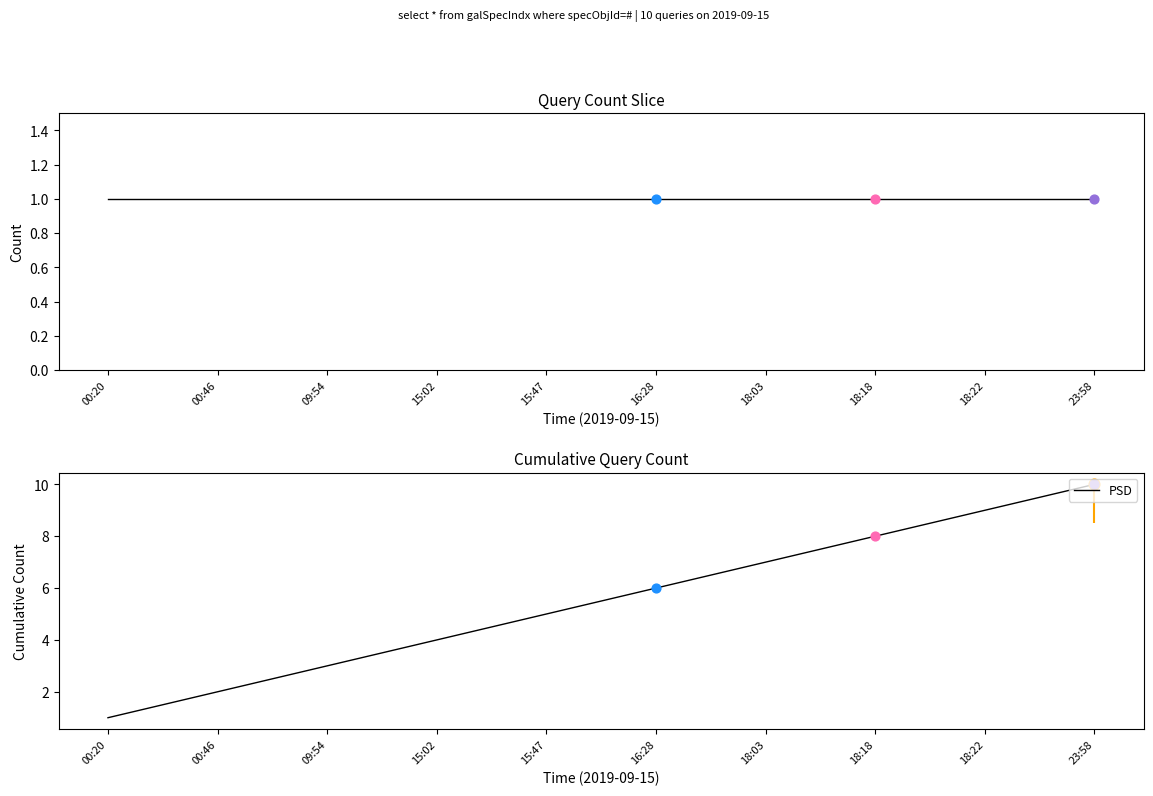

Which series has the widest spread of Y values?

PSD